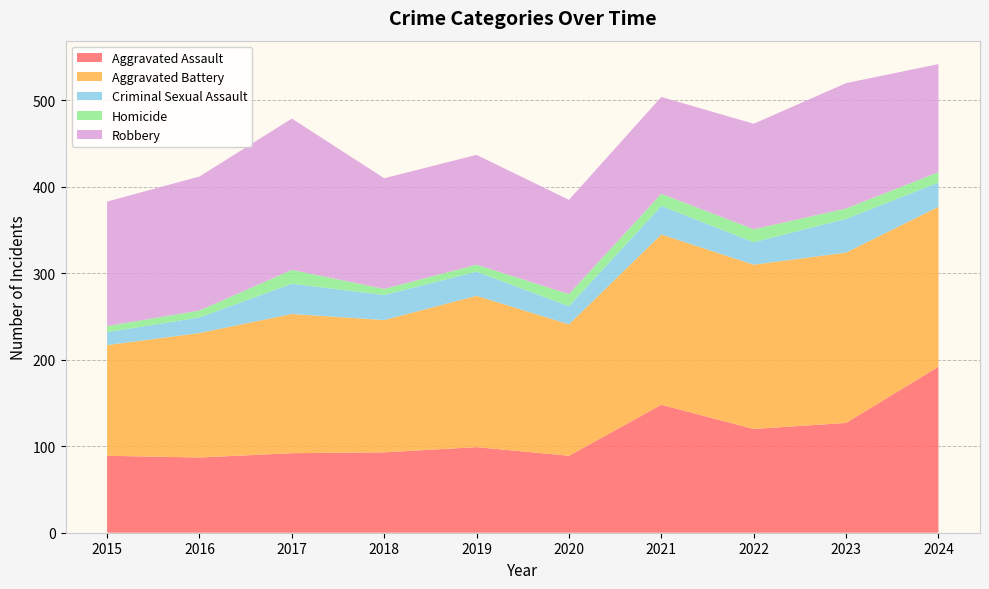

Reading left to right, transcribe all the data shown in this chart.

Aggravated Assault: 2015=89	2016=87	2017=92	2018=93	2019=99	2020=89	2021=148	2022=120	2023=127	2024=192
Aggravated Battery: 2015=128	2016=144	2017=161	2018=153	2019=175	2020=152	2021=197	2022=190	2023=197	2024=185
Criminal Sexual Assault: 2015=15	2016=18	2017=35	2018=29	2019=28	2020=21	2021=33	2022=26	2023=39	2024=28
Homicide: 2015=7	2016=8	2017=16	2018=7	2019=8	2020=14	2021=14	2022=15	2023=12	2024=12
Robbery: 2015=144	2016=155	2017=175	2018=128	2019=127	2020=109	2021=112	2022=122	2023=145	2024=125